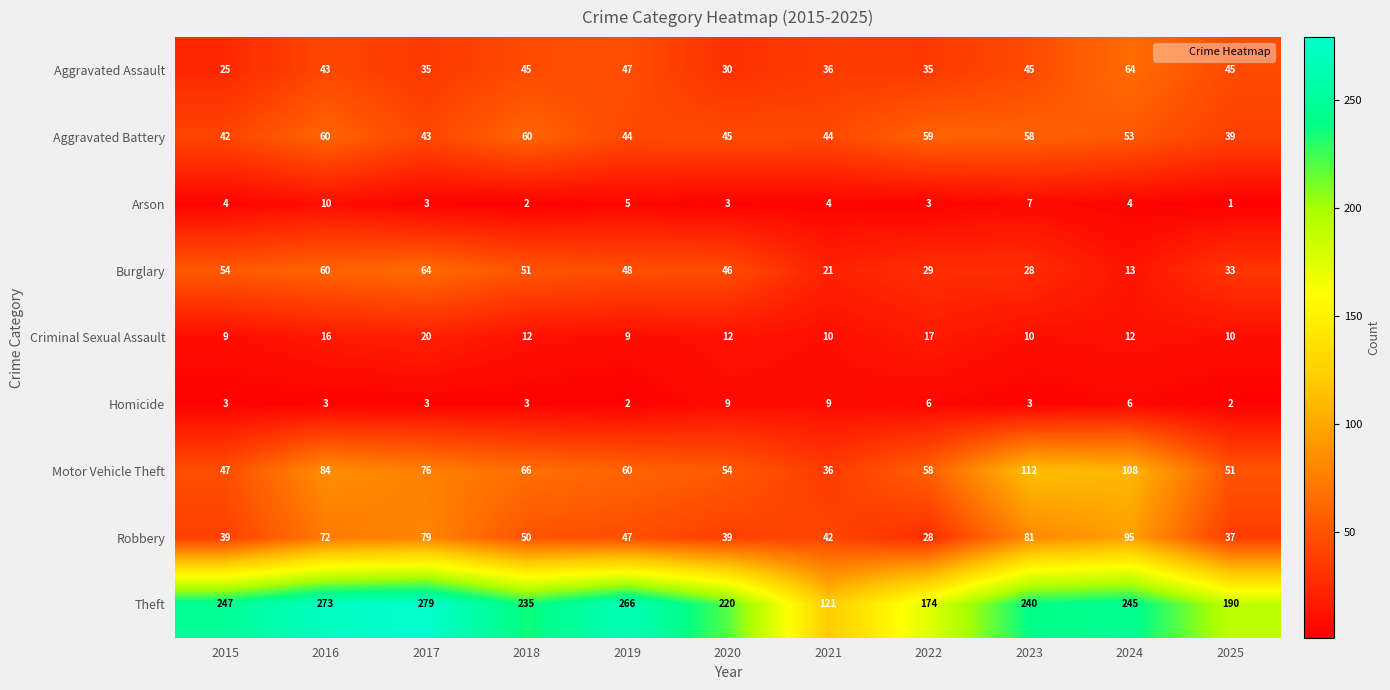

List the labels in order of Burglary value, largest first.

2017, 2016, 2015, 2018, 2019, 2020, 2025, 2022, 2023, 2021, 2024